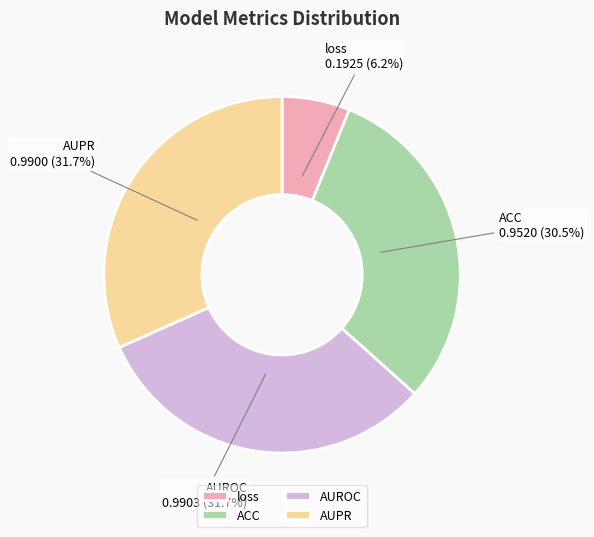

How many segments does this pie chart have?

4